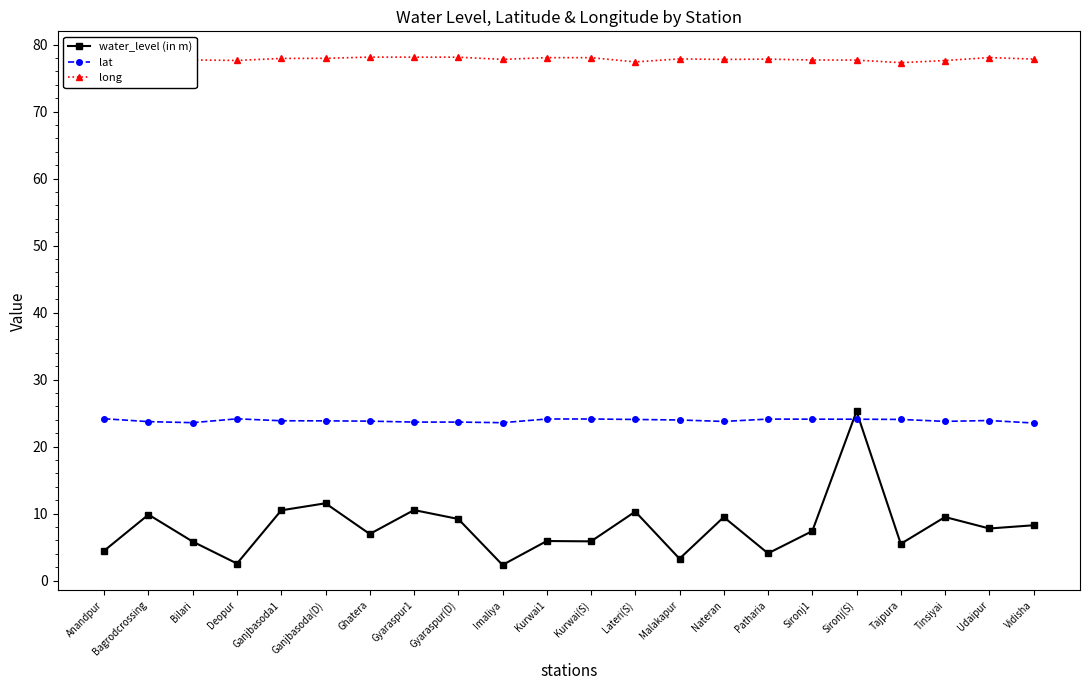

Which series has the widest spread of values?

water_level (in m)